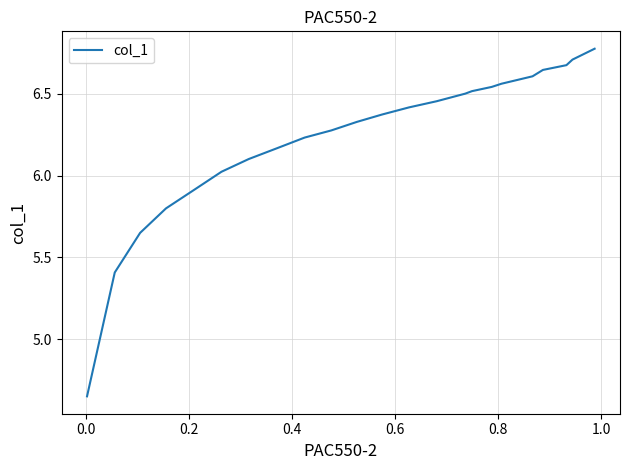

What is the difference between the maximum and minimum values?

2.1